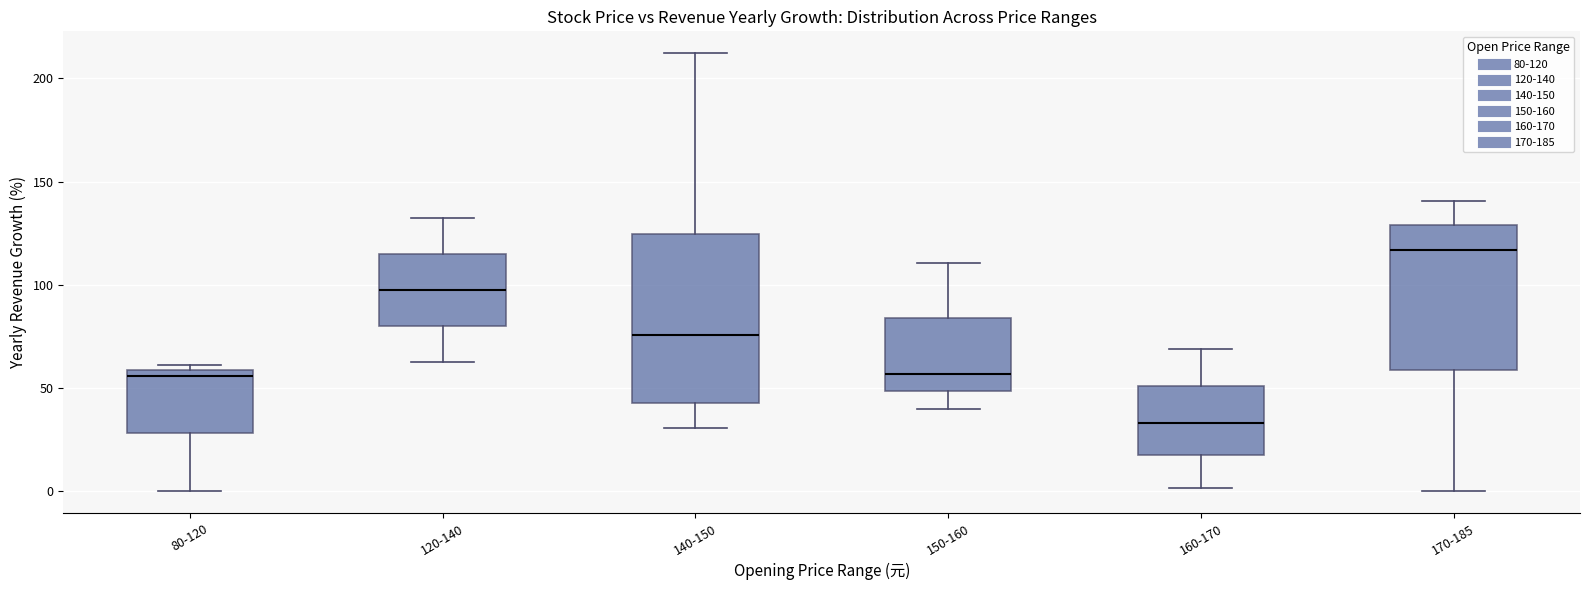

Reading left to right, transcribe this box plot: for each box, give where its median line is, the range the box spans, and where its two whiskers end, as read against the y-axis. The values are not printed on the chart, so give them approximately, as read against the axis.

80-120: median 55, box 30 to 60, whiskers 0 to 60 (just above the box's upper edge)
120-140: median 100, box 80 to 115, whiskers 65 to 135
140-150: median 75, box 45 to 125, whiskers 30 to 210
150-160: median 55, box 50 to 85, whiskers 40 to 110
160-170: median 35, box 20 to 50, whiskers 0 to 70
170-185: median 115, box 60 to 130, whiskers 0 to 140